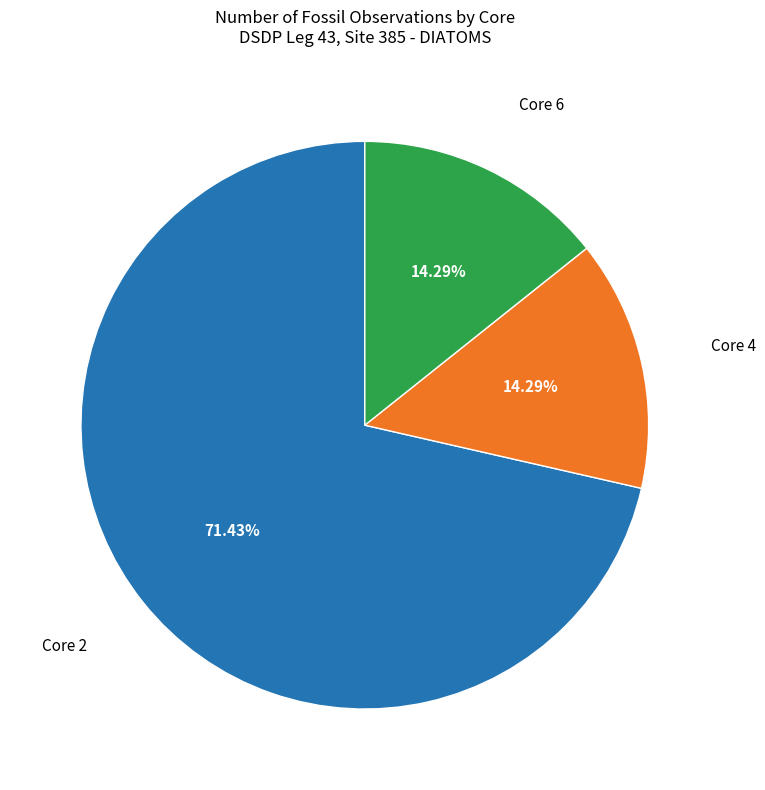

Approximately how many times larger is the value at Core 2 compared to Core 6?

5.0